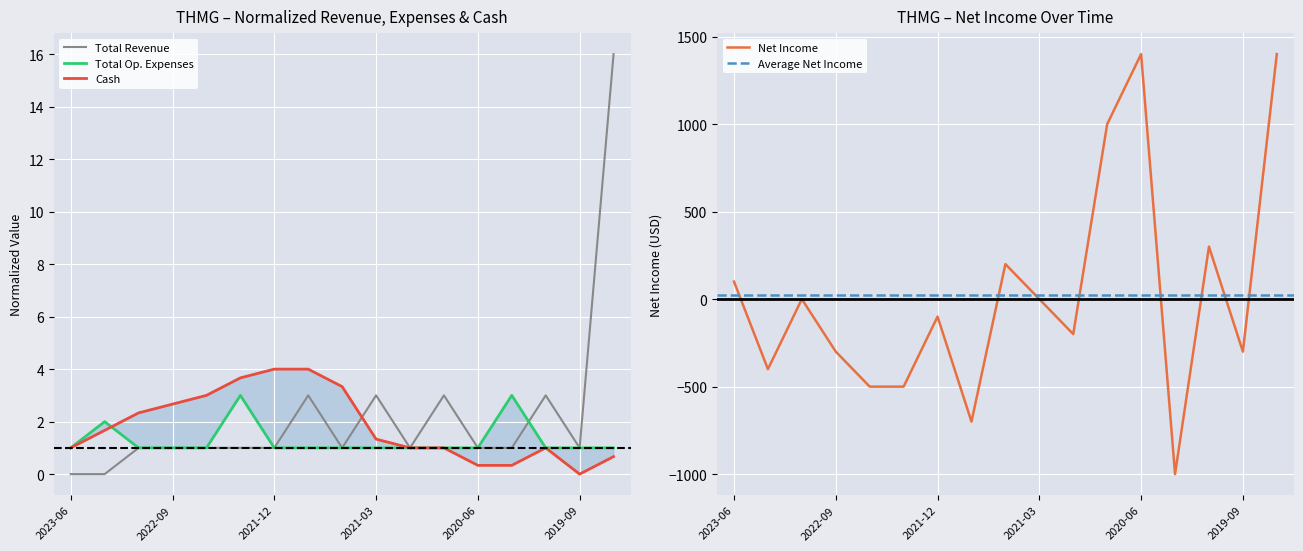

The Total Revenue series shows 1.0 at 2021-12. True or false?

True